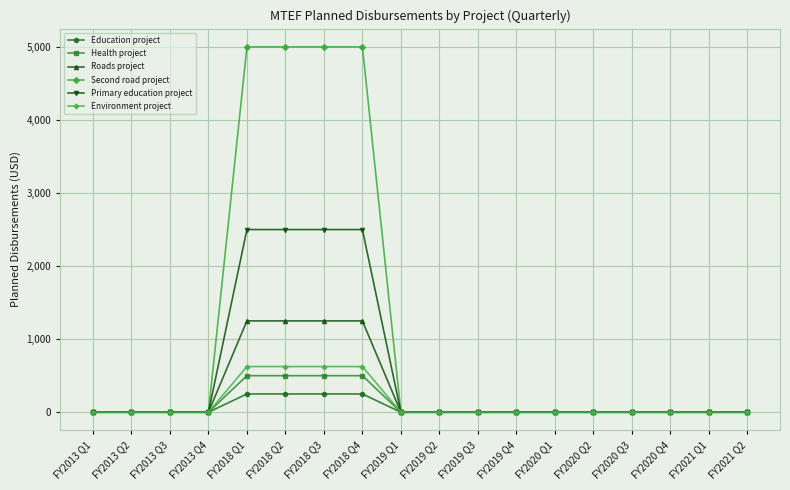

At how many categories does at least one series exceed 4397?

4